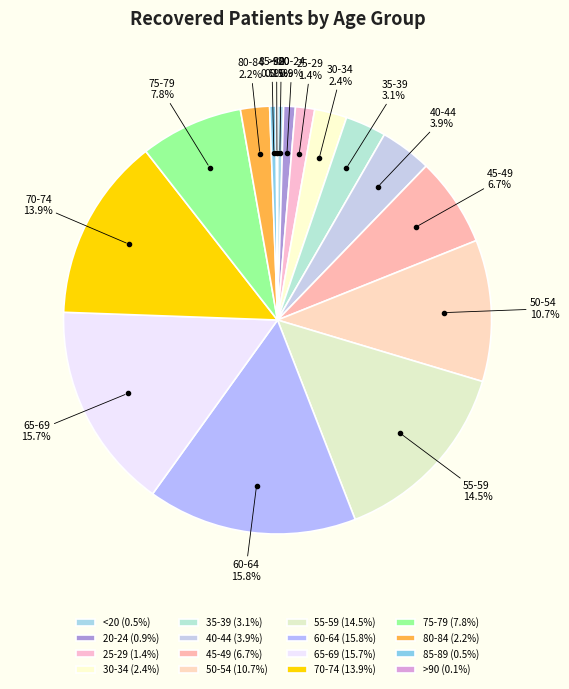

Is there any slice that represents more than half of the pie?

No